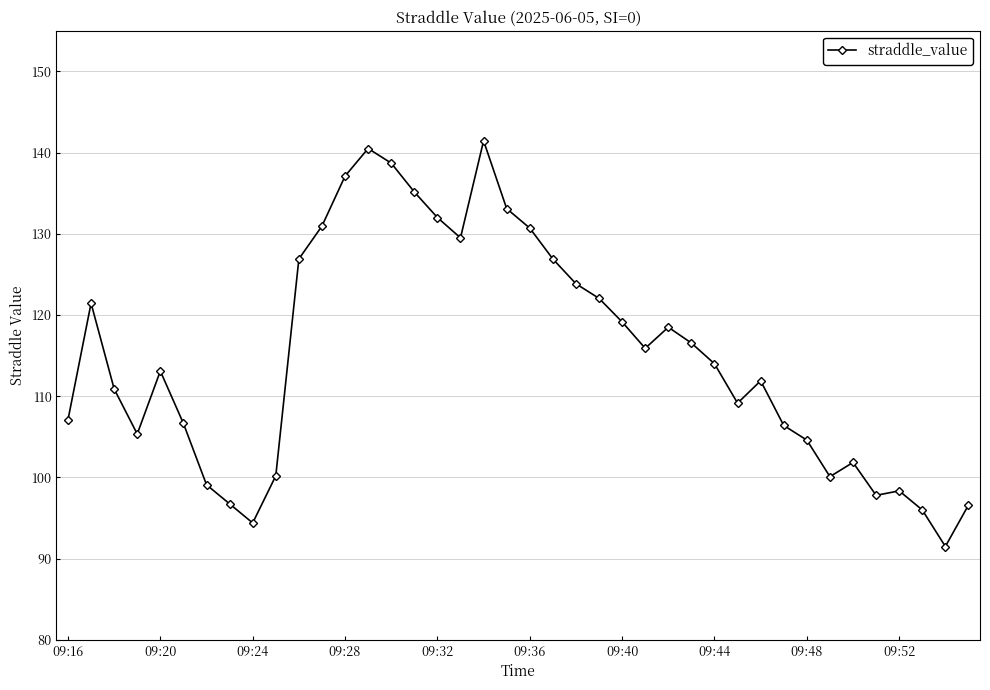

How many lines are shown in the chart?

1